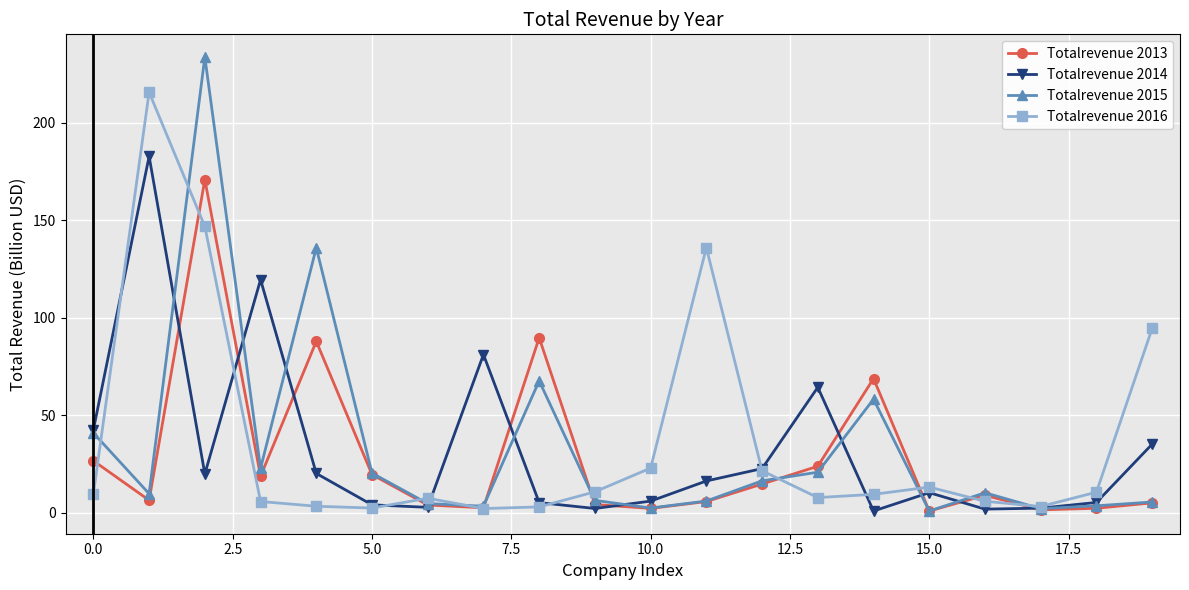

List the series in order of their peak value, lowest first.

Totalrevenue 2013, Totalrevenue 2014, Totalrevenue 2016, Totalrevenue 2015